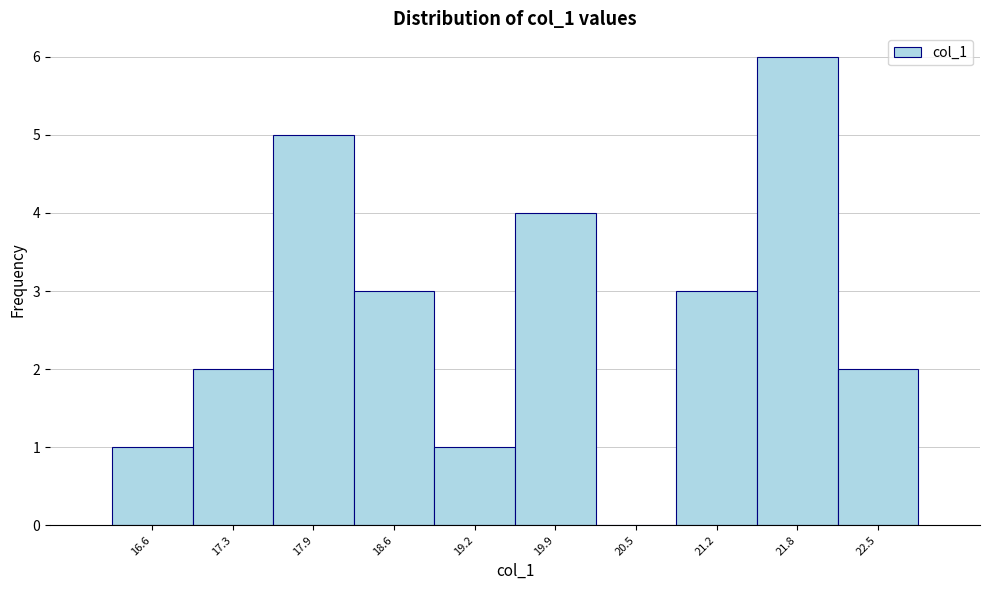

Reading left to right, what are all the values shown in this chart?

16.6=1	17.3=2	17.9=5	18.6=3	19.2=1	19.9=4	20.5=0	21.2=3	21.8=6	22.5=2